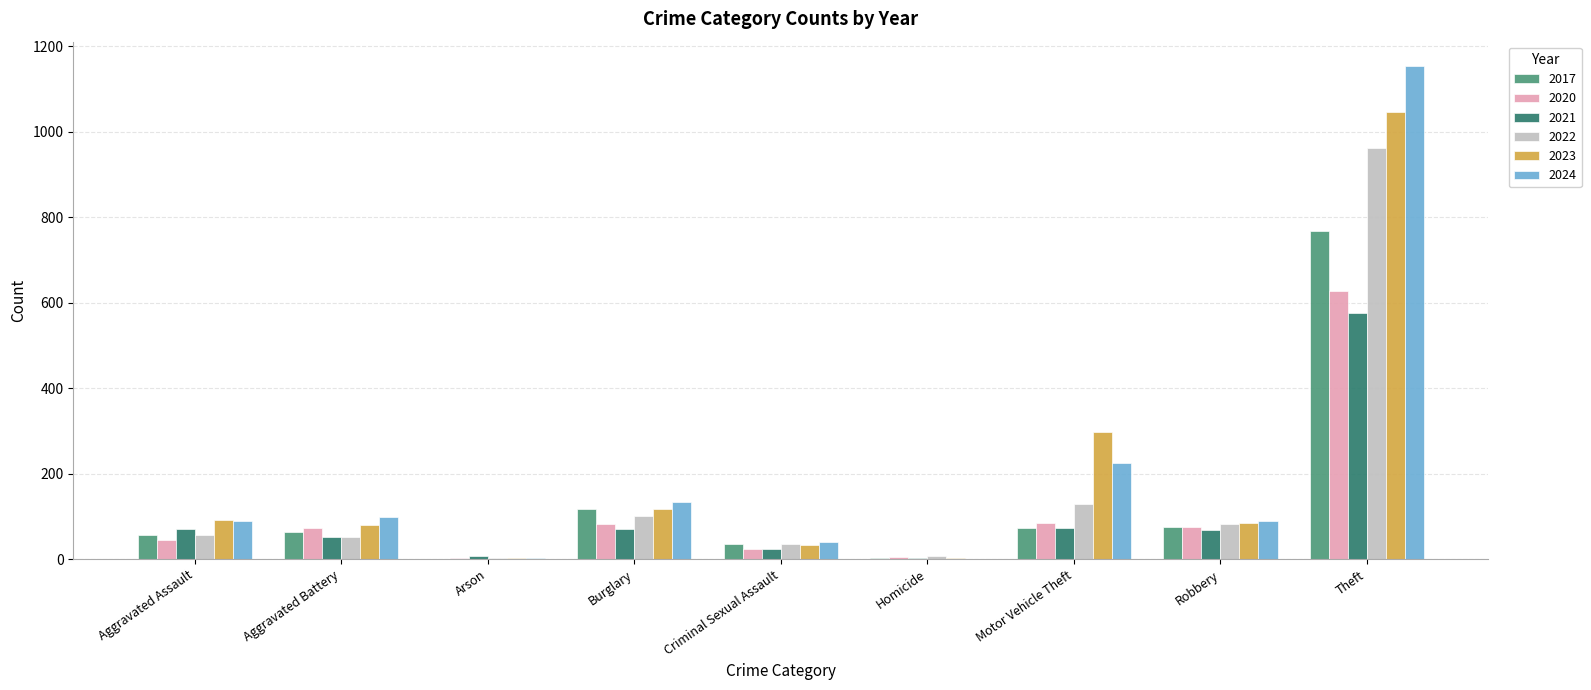

Which category has the highest value in the 2023 series?

Theft